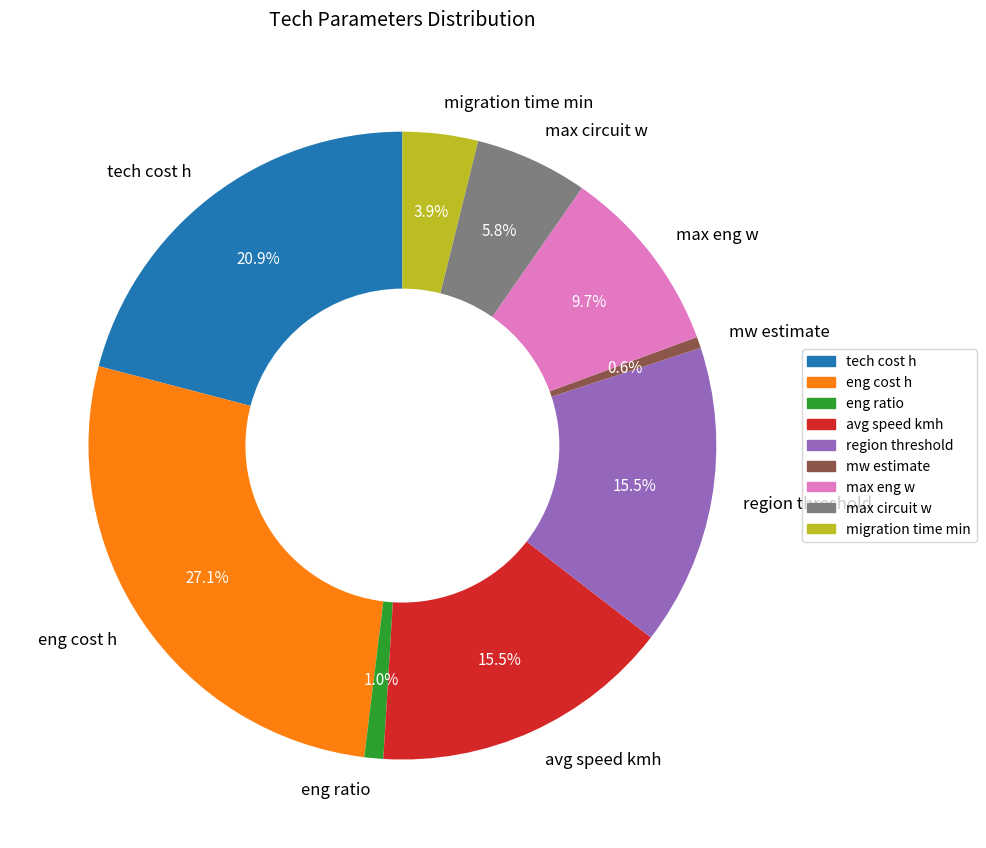

Is there a majority slice in this chart?

No